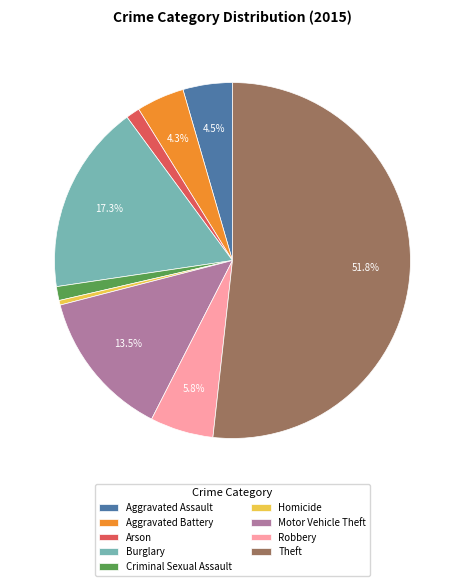

Is the sum of Arson and Criminal Sexual Assault greater than half?

No